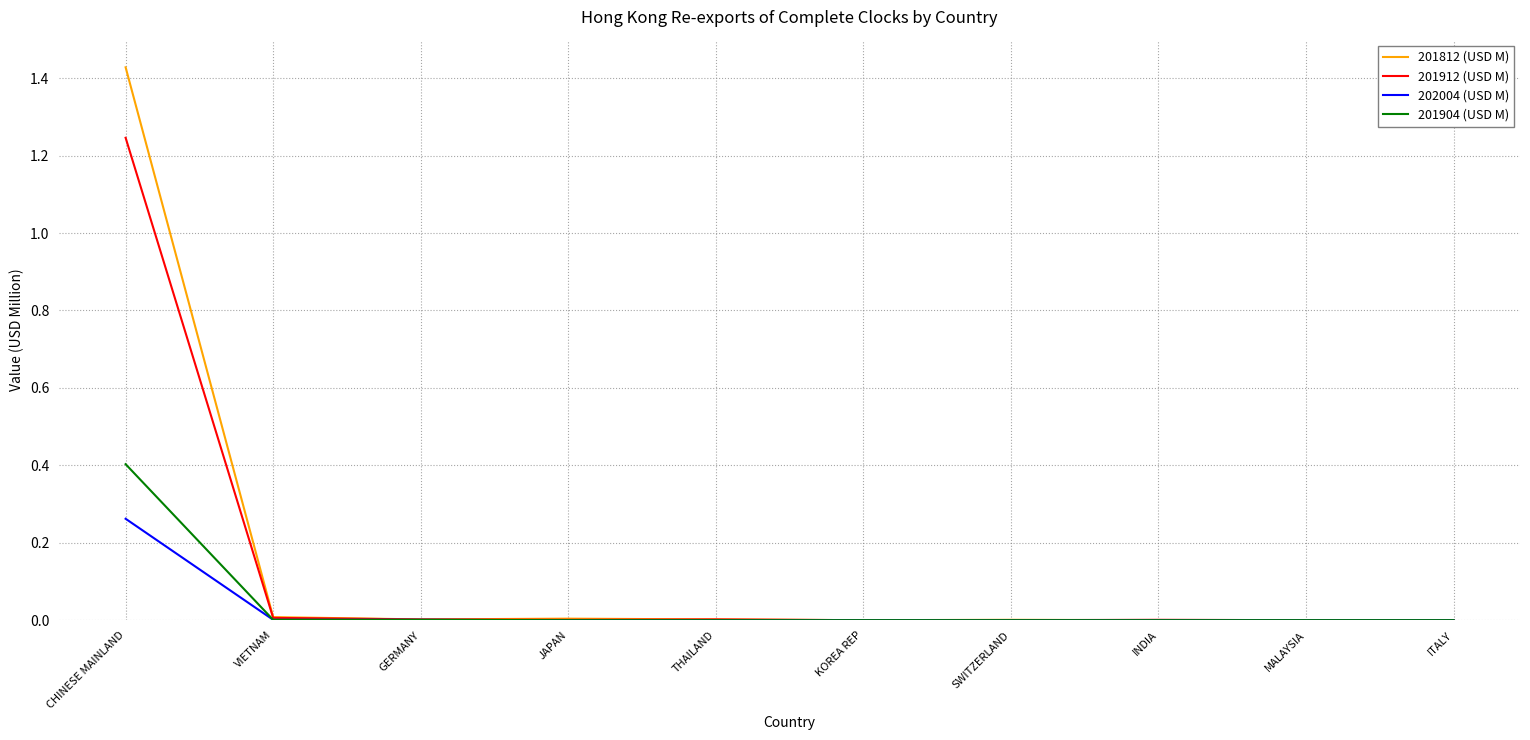

Which category has the highest value in the 201912 (USD M) series?

CHINESE MAINLAND